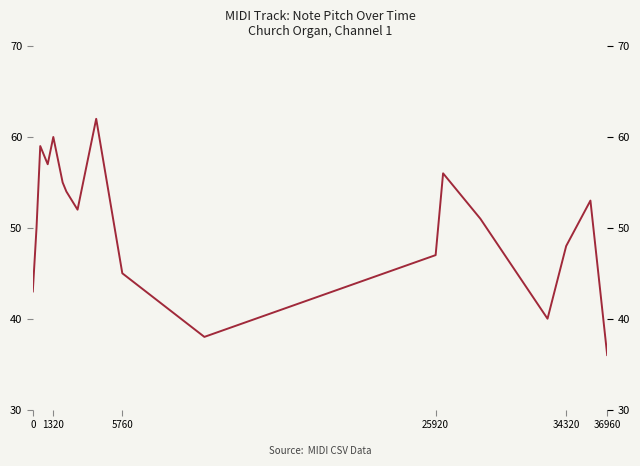

What is the difference between the maximum and minimum values?

26